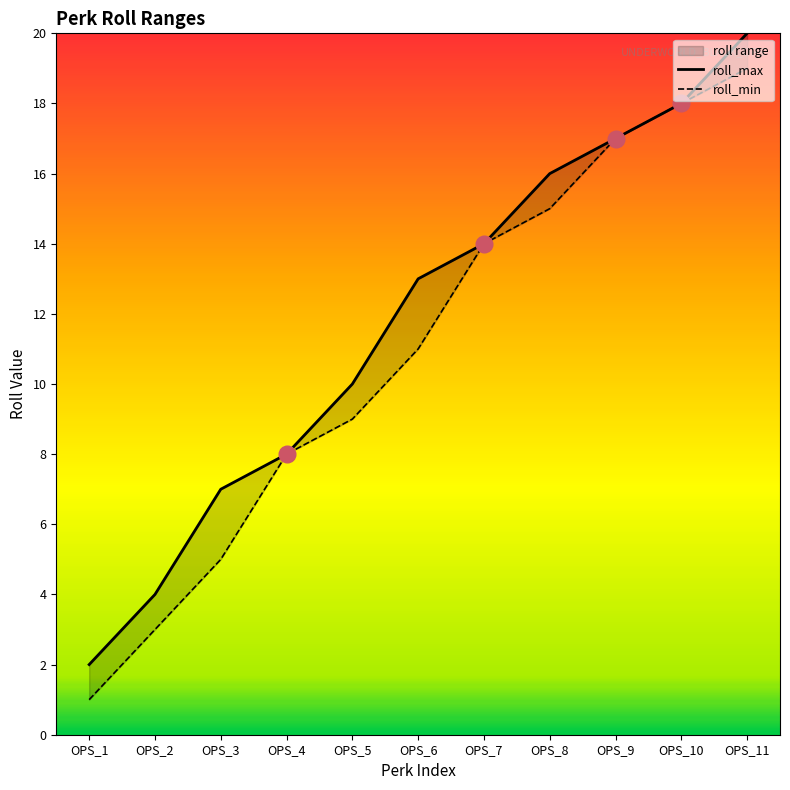

Which series has the largest total across all categories?

roll_max